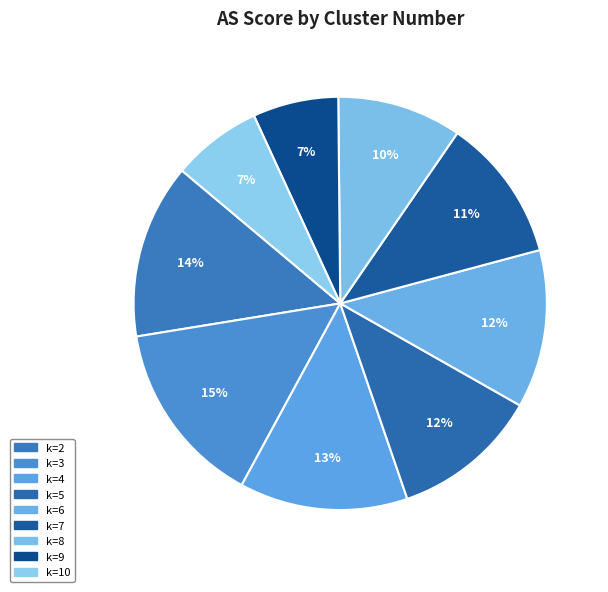

How many slices are in this pie chart?

9